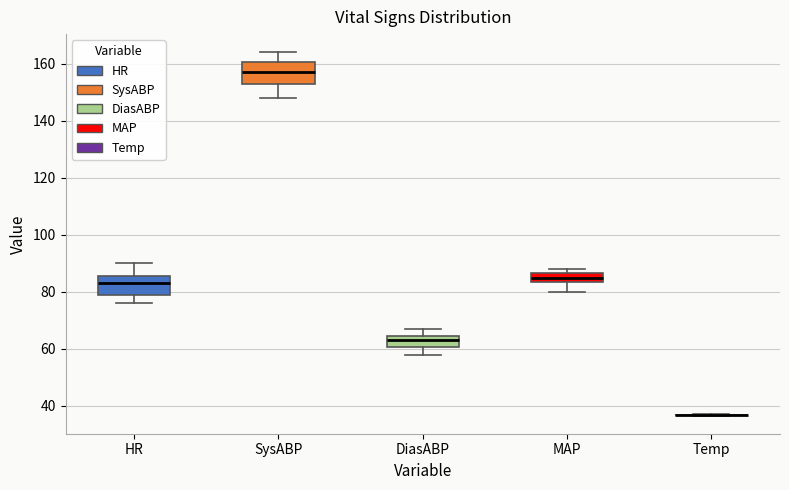

Where does the median line of the box for HR sit on the y-axis? The values are not printed on the chart, so give them approximately, as read against the axis.

84